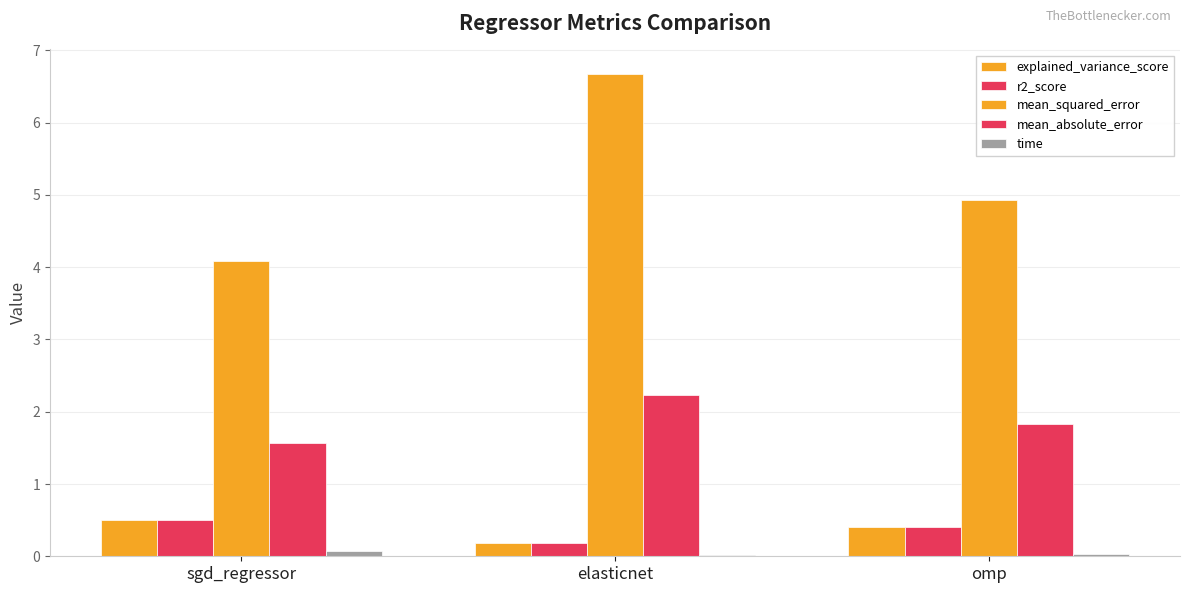

Between sgd_regressor and omp, which is larger?

sgd_regressor